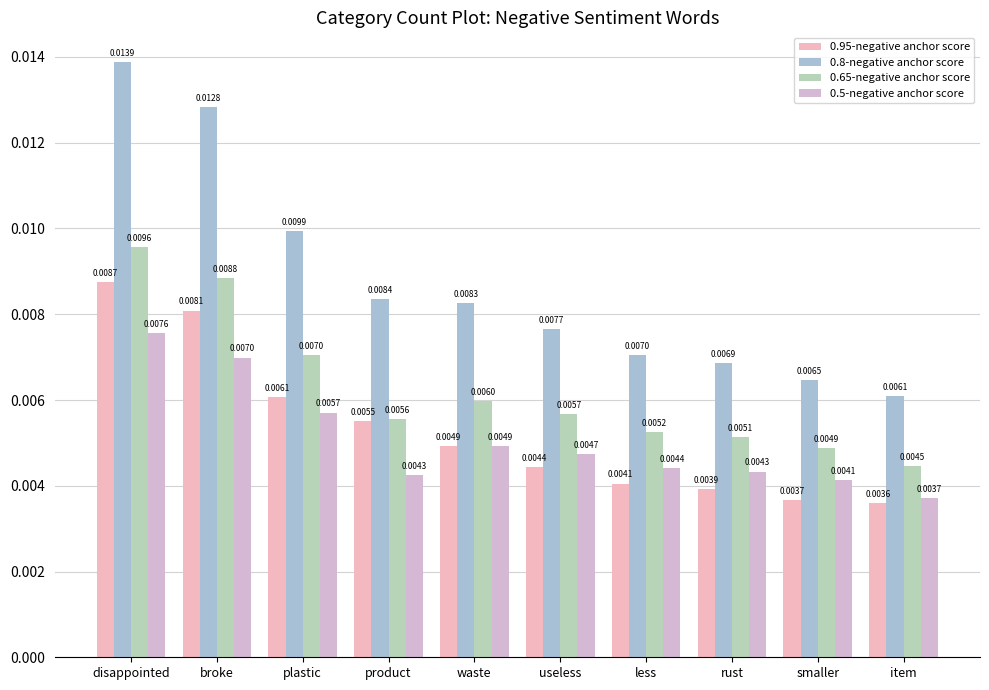

The value of 0.8-negative anchor score at plastic is 0.0. True or false?

True